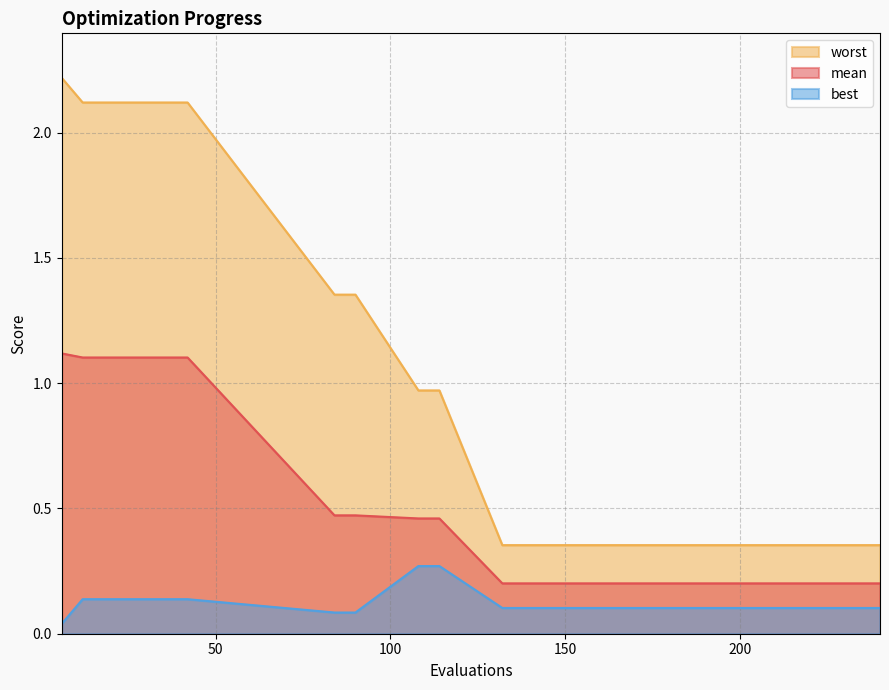

At how many categories does at least one series exceed 1?

9